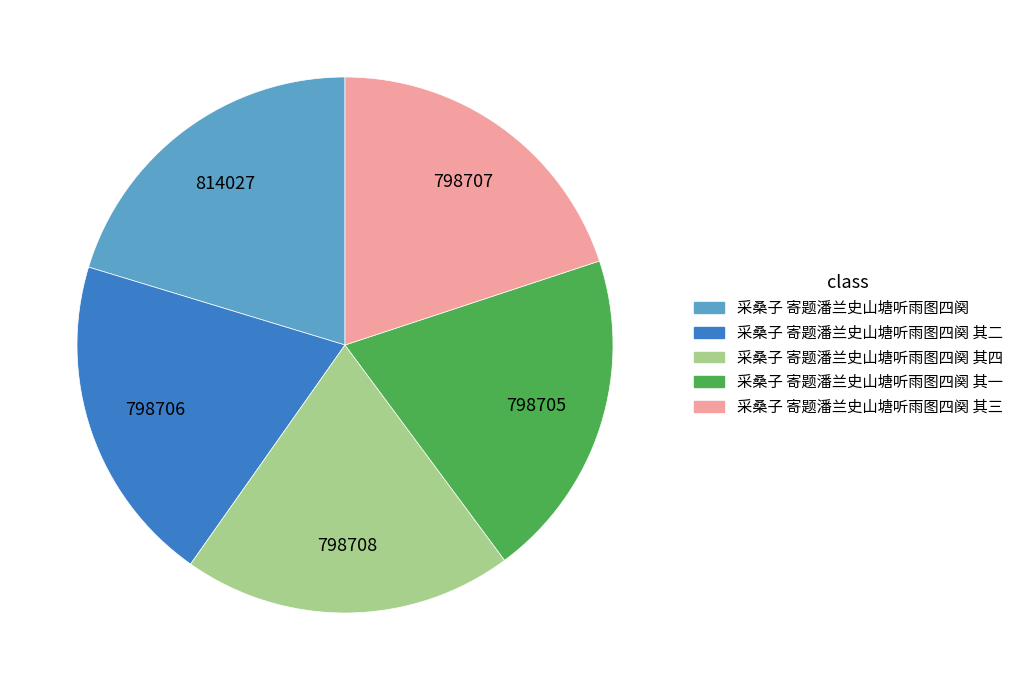

Is the sum of 采桑子 寄题潘兰史山塘听雨图四阕 其三 and 采桑子 寄题潘兰史山塘听雨图四阕 其一 greater than half?

No